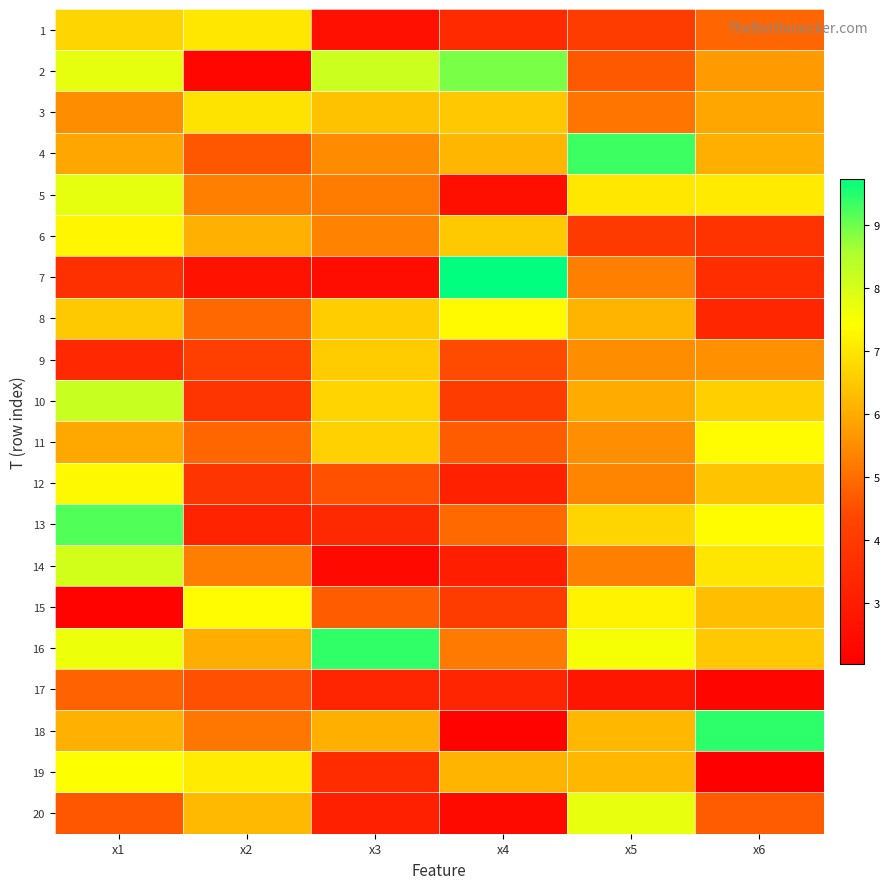

Which series changed the most between x3 and x6?

14